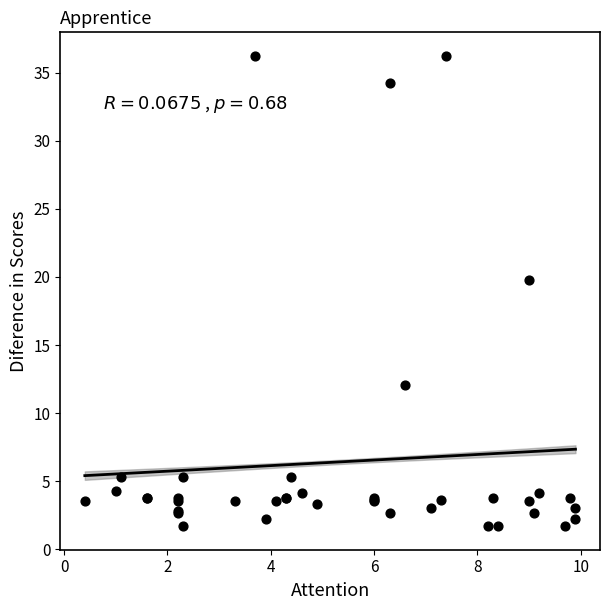

What Y value in the scatter plot is closest to 18?

19.7